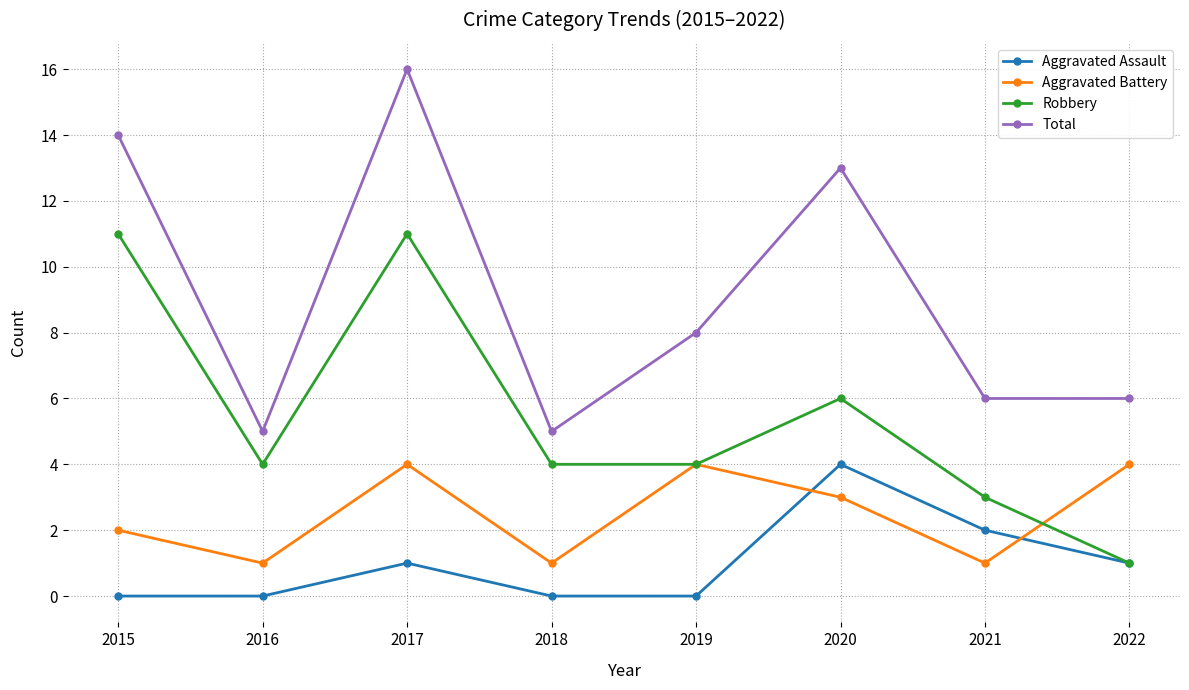

The Aggravated Assault series shows 2 at 2021. True or false?

True